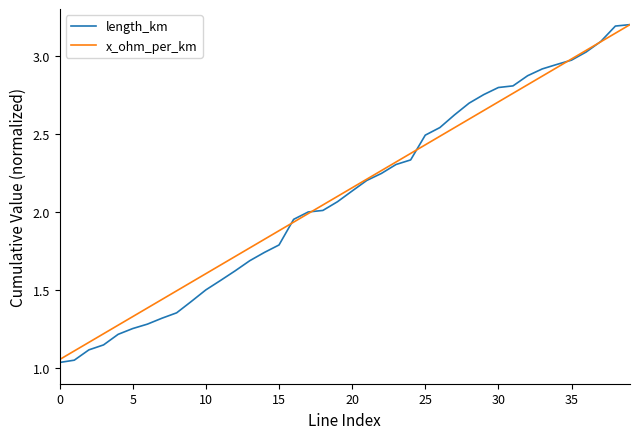

What is the highest value of the length_km series?

3.2